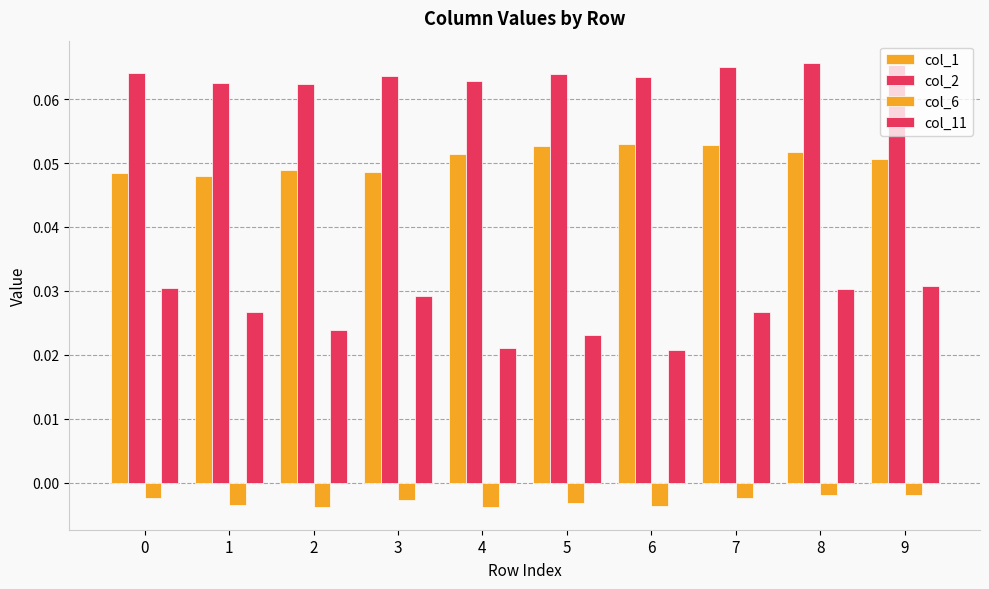

Is the value of col_2 at 6 greater than the value of col_6 at 5?

Yes